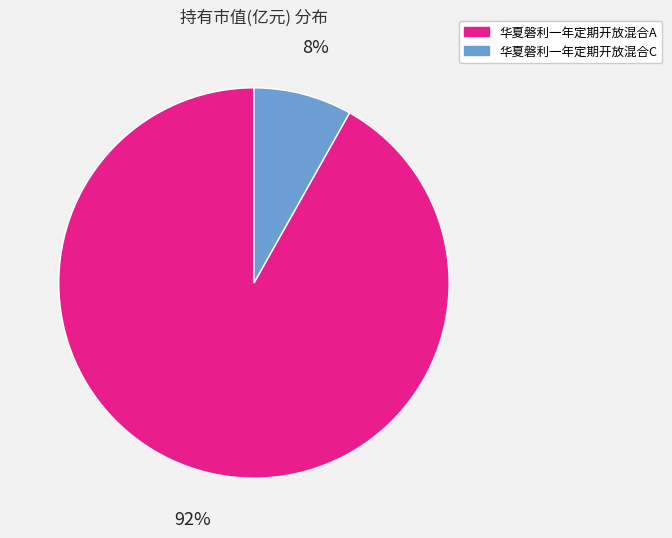

What percentage is the 华夏磐利一年定期开放混合A slice, to the nearest percent?

92%